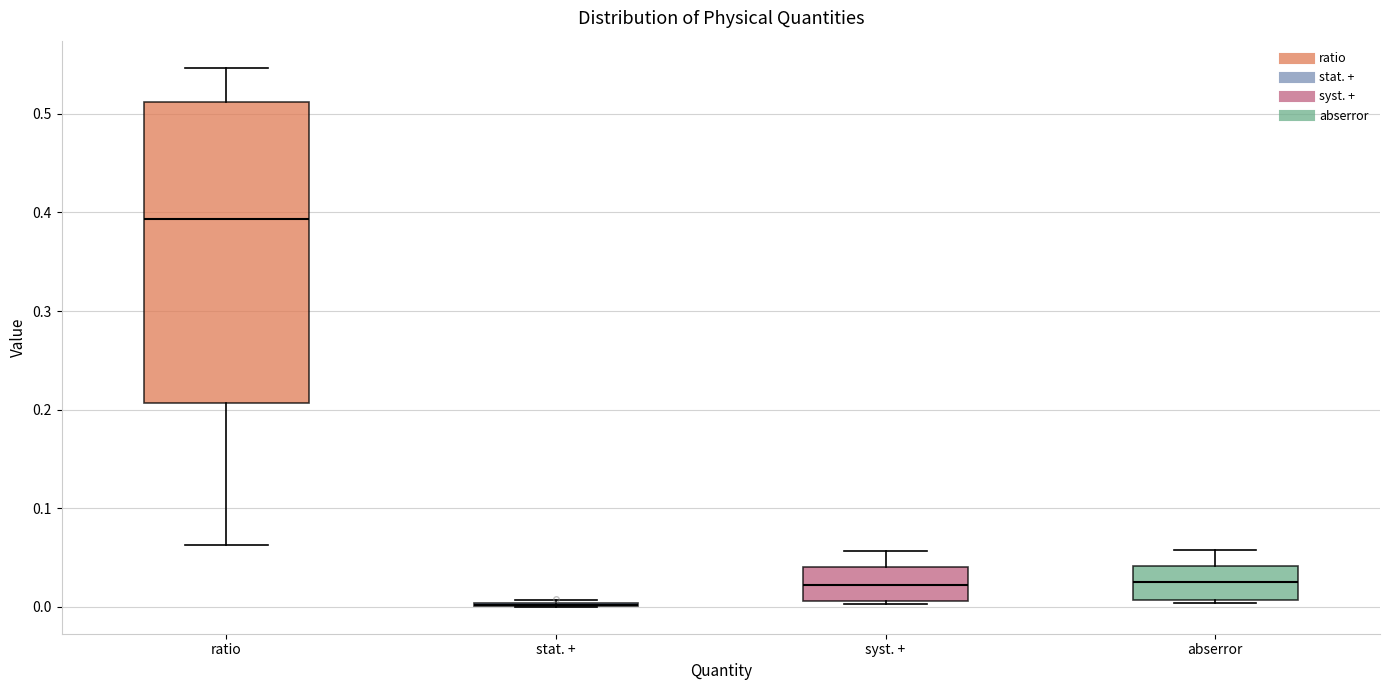

Reading left to right, transcribe this box plot: for each box, give where its median line is, the range the box spans, and where its two whiskers end, as read against the y-axis. The values are not printed on the chart, so give them approximately, as read against the axis.

ratio: median 0.39, box 0.21 to 0.51, whiskers 0.06 to 0.55
stat. +: box collapsed to a line at 0.00, whiskers 0.00 to 0.01
syst. +: median 0.02, box 0.01 to 0.04, whiskers 0.00 to 0.06
abserror: median 0.02, box 0.01 to 0.04, whiskers 0.00 to 0.06